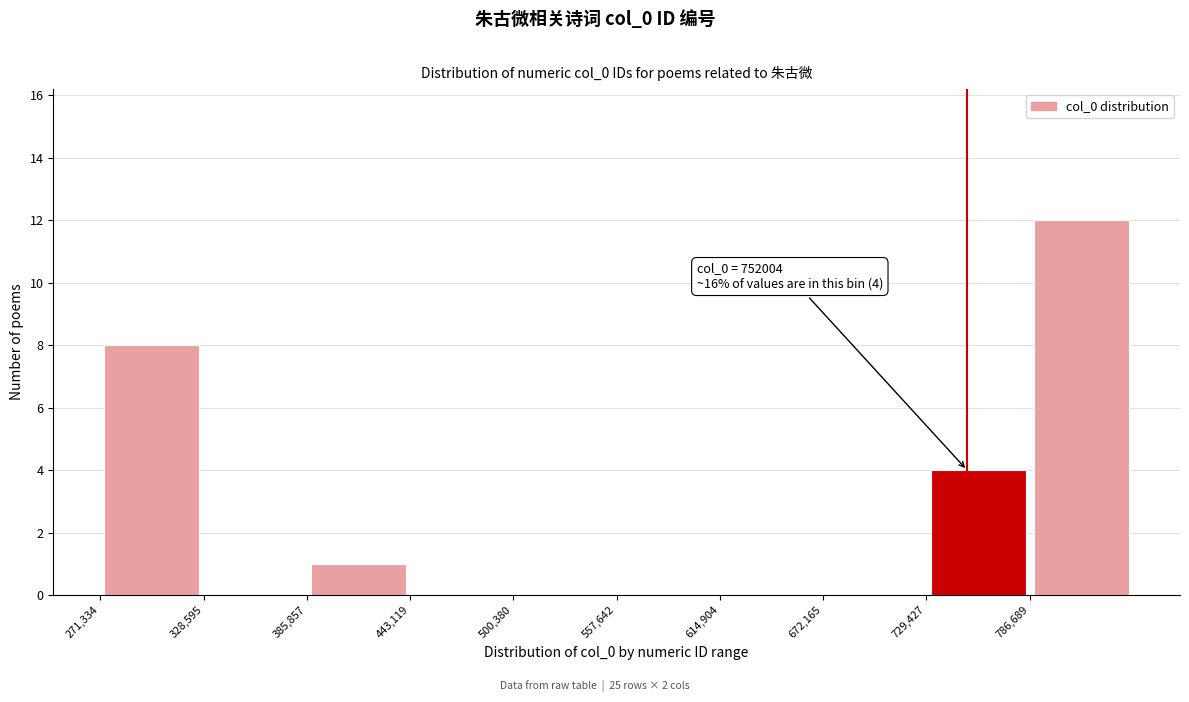

Over which range of the x-axis is the bar tallest?

790000 to 840000